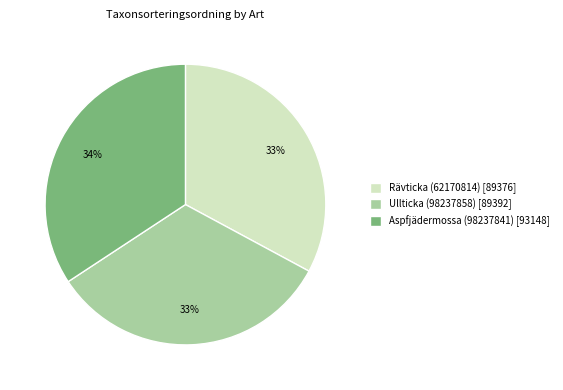

What is the ratio of the value at Aspfjädermossa (98237841) [93148] to the value at Ullticka (98237858) [89392]?

1.0